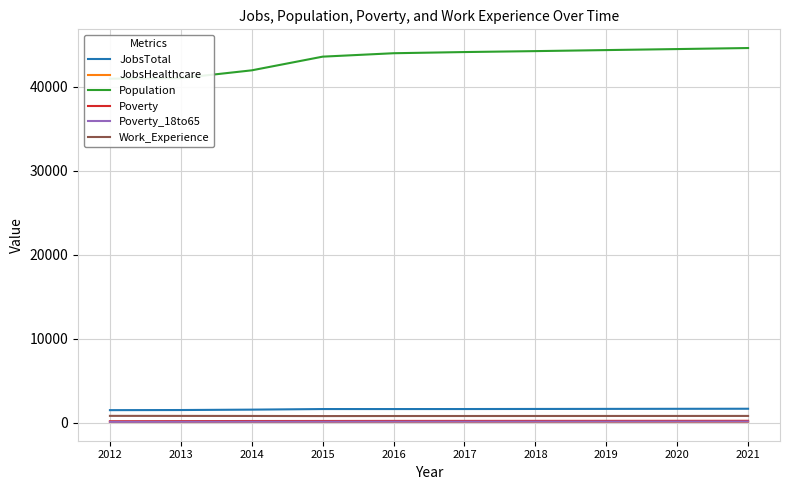

True or false: Poverty_18to65 and JobsTotal cross at least once.

False